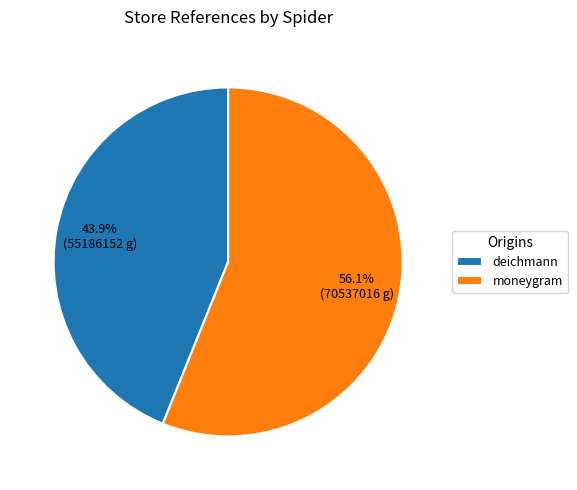

Does deichmann account for over 50% of the chart?

No